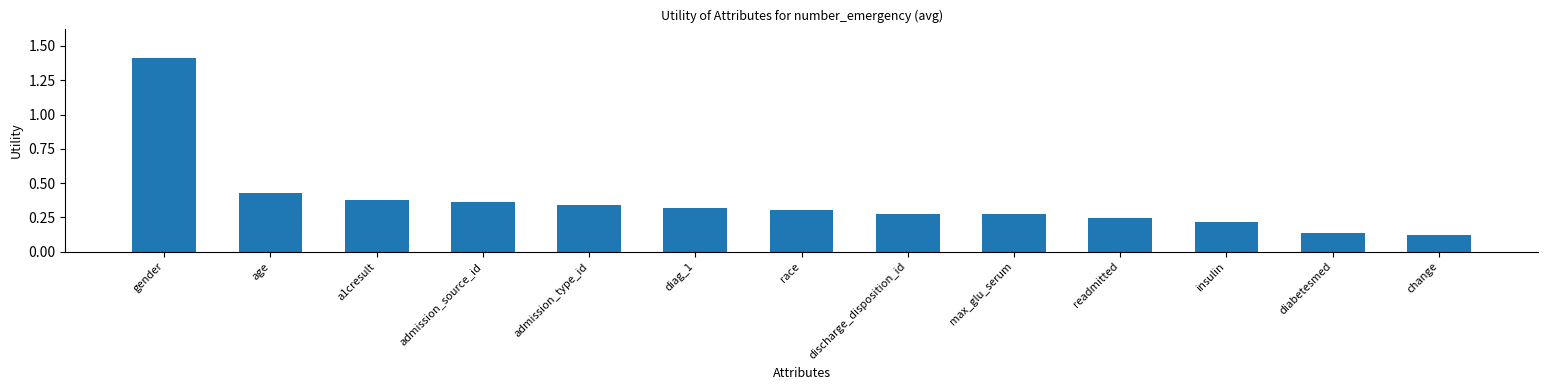

What position from the left is age?

2